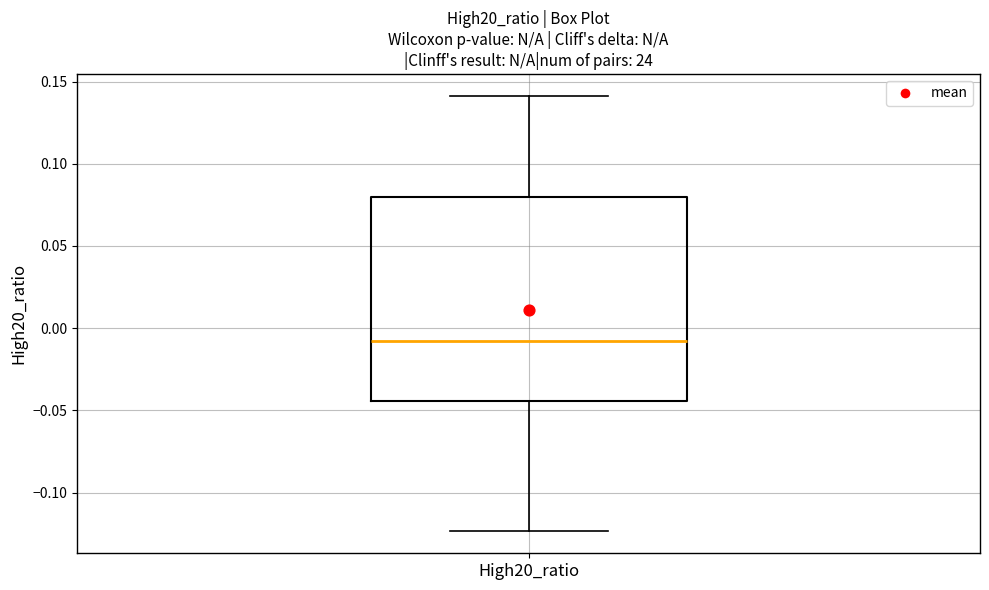

Transcribe this box plot: give where the median line is, the range the box spans, and where the two whiskers end, as read against the y-axis. The values are not printed on the chart, so give them approximately, as read against the axis.

median -0.010, box -0.045 to 0.080, whiskers -0.125 to 0.140